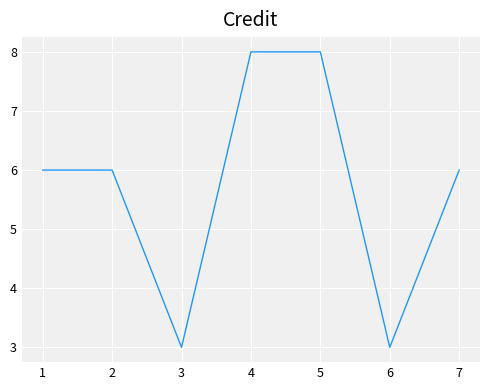

What is the difference between the maximum and minimum values?

5